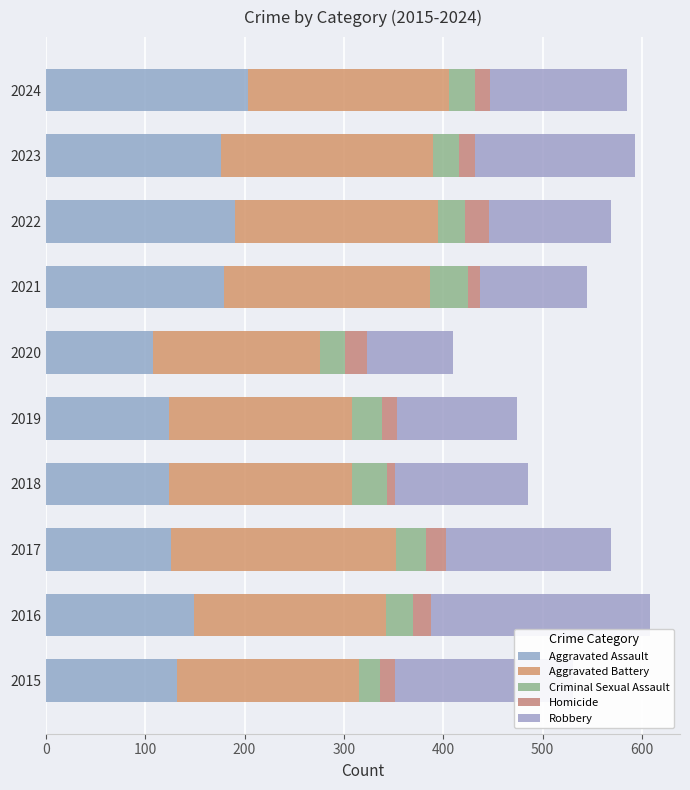

Count the number of categories in the chart.

10